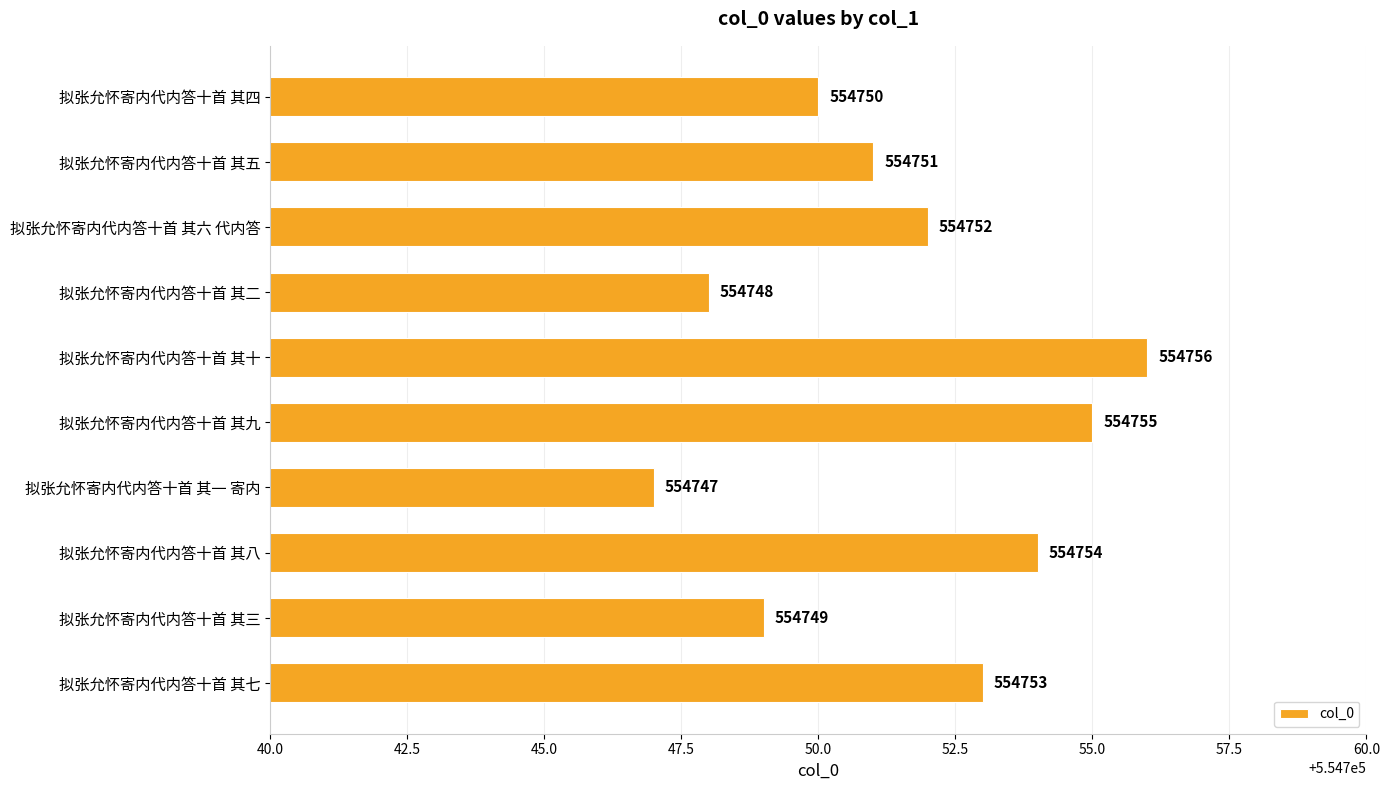

What is the difference between the maximum and minimum values?

9